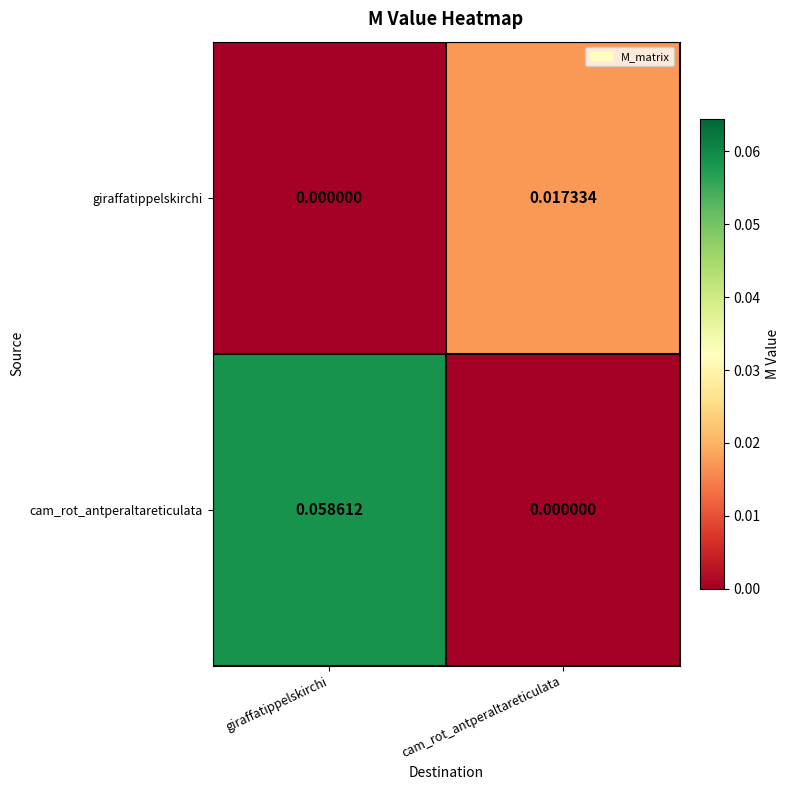

Which category has the highest value in the cam_rot_antperaltareticulata series?

giraffatippelskirchi